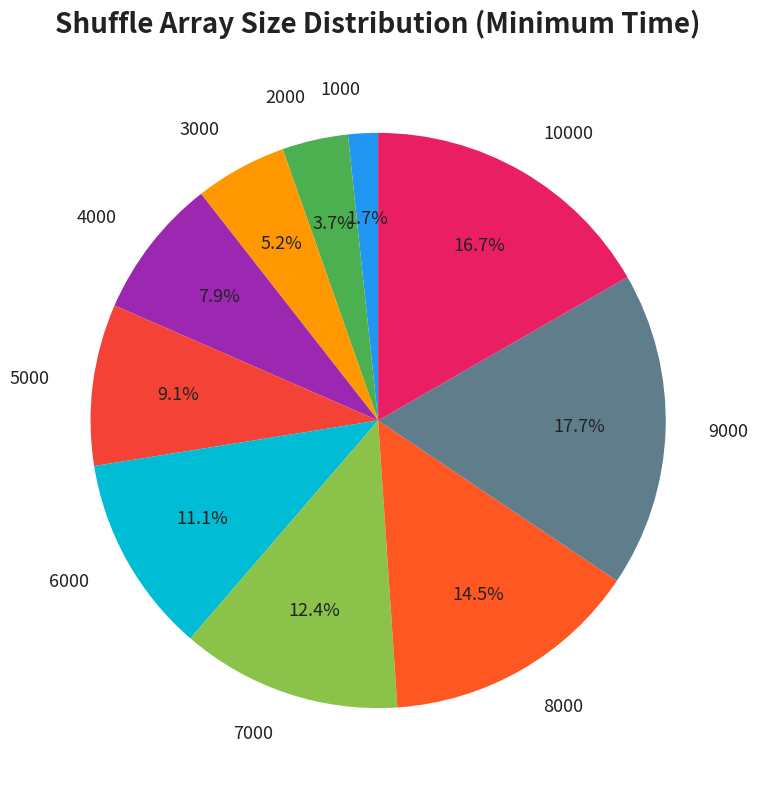

What percentage do 2000 and 7000 together represent?

16.1%